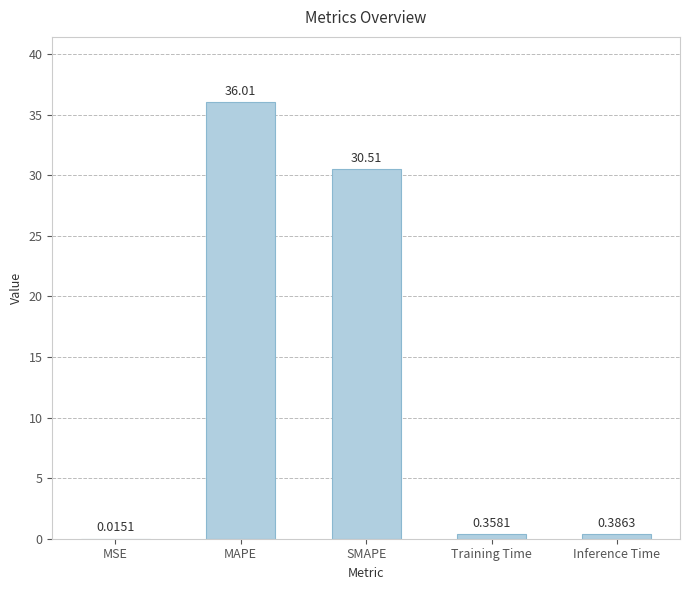

Which has a higher value, MAPE or Training Time?

MAPE